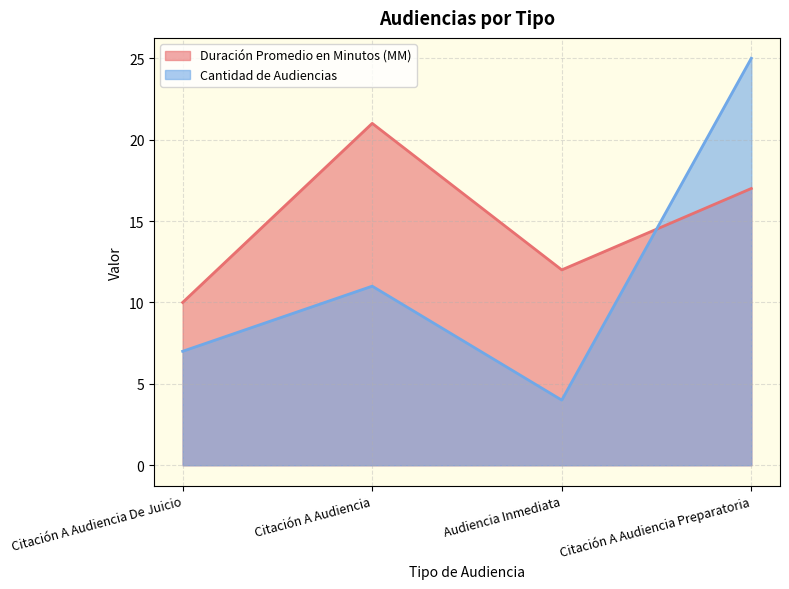

Reading left to right, extract all data points from this chart.

Duración Promedio en Minutos (MM): 10	21	12	17
Cantidad de Audiencias: 7	11	4	25